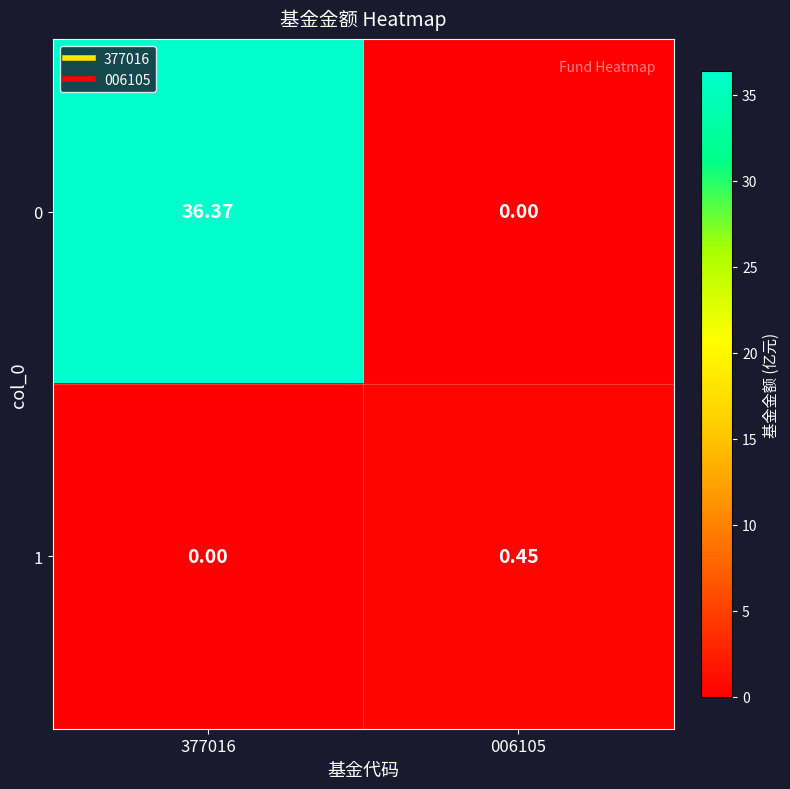

How many positive values does the 0 series have?

1